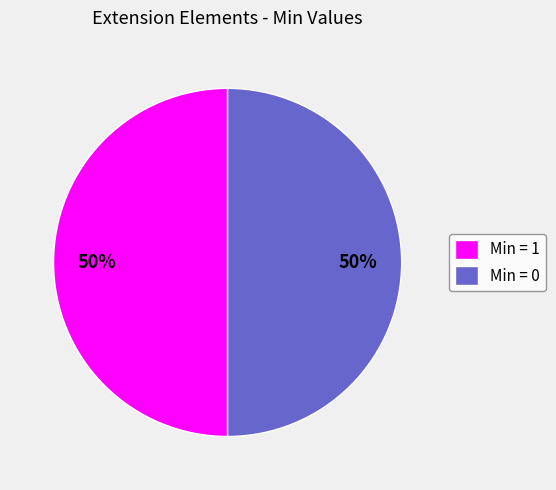

What percentage is the Min = 1 slice, to the nearest percent?

50%